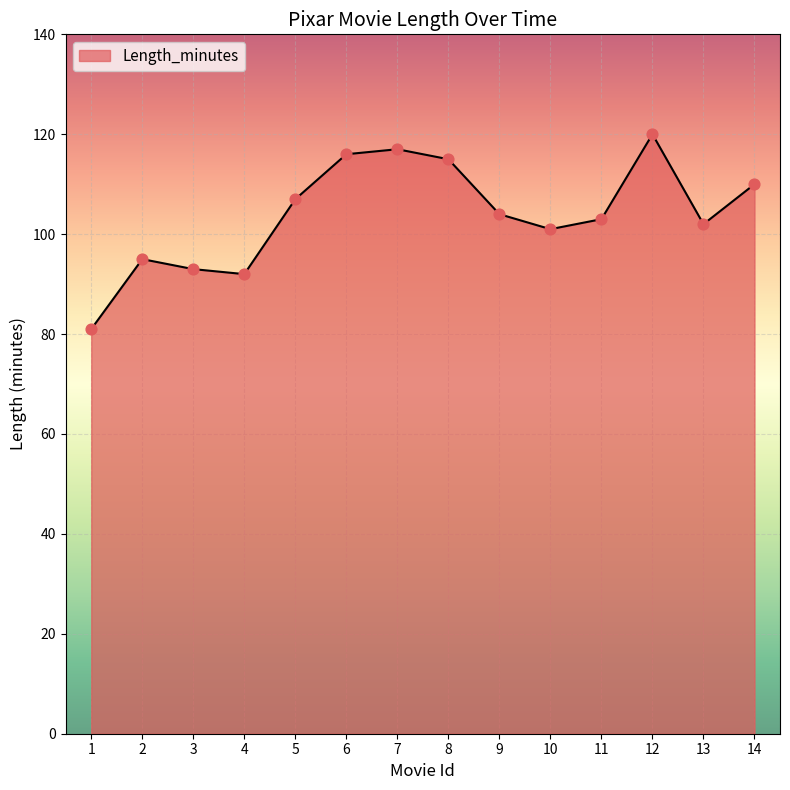

What is the ratio of the value at 6 to the value at 12?

1.0